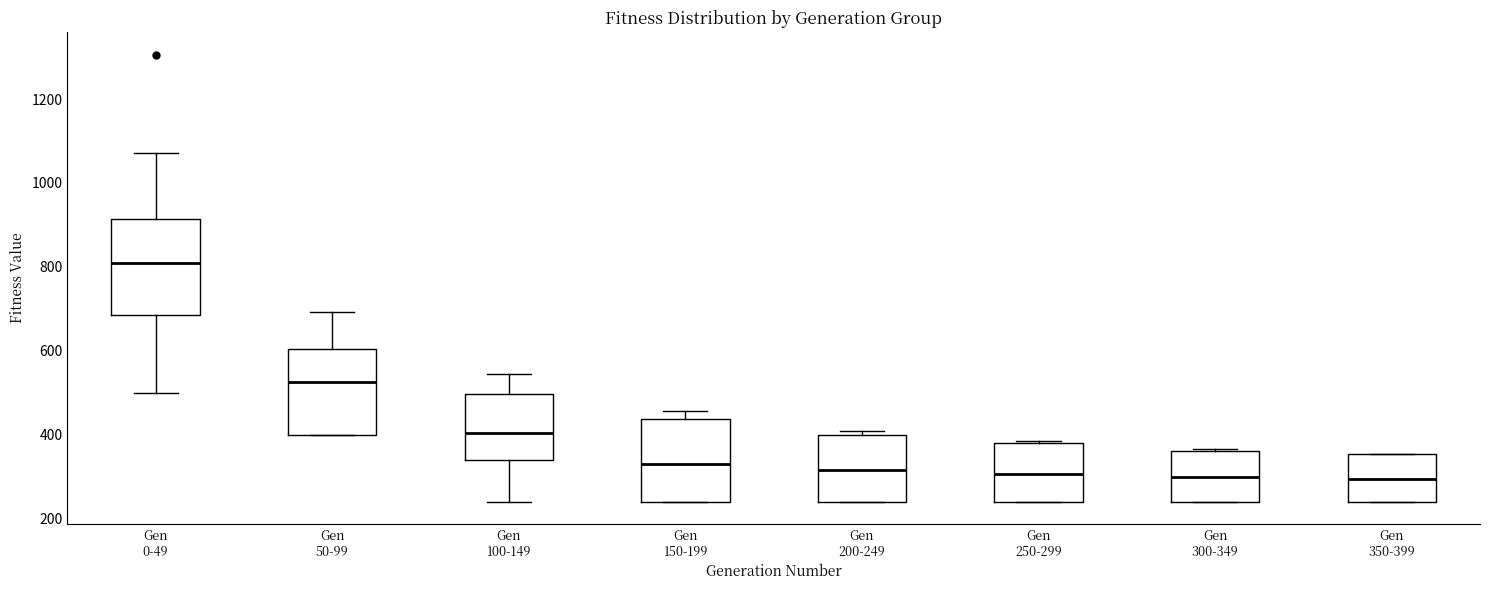

Reading left to right, read every box against the y-axis: the position of its median line, the range the box covers, and the ends of its whiskers. The values are not printed on the chart, so give them approximately, as read against the axis.

Gen 0-49: median 820, box 680 to 920, whiskers 500 to 1080
Gen 50-99: median 520, box 400 to 600, whiskers 400 to 700
Gen 100-149: median 400, box 340 to 500, whiskers 240 to 540
Gen 150-199: median 320, box 240 to 440, whiskers 240 to 460
Gen 200-249: median 320, box 240 to 400, whiskers 240 to 400 (just above the box's upper edge)
Gen 250-299: median 300, box 240 to 380, whiskers 240 to 380
Gen 300-349: median 300, box 240 to 360, whiskers 240 to 360
Gen 350-399: median 300, box 240 to 360, whiskers 240 to 360